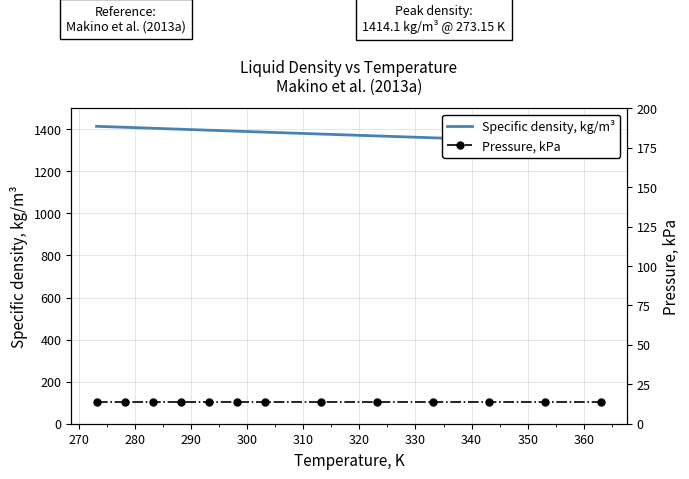

Is the value of Specific density, kg/m³ at 290 greater than the value of Pressure, kPa at 290?

Yes